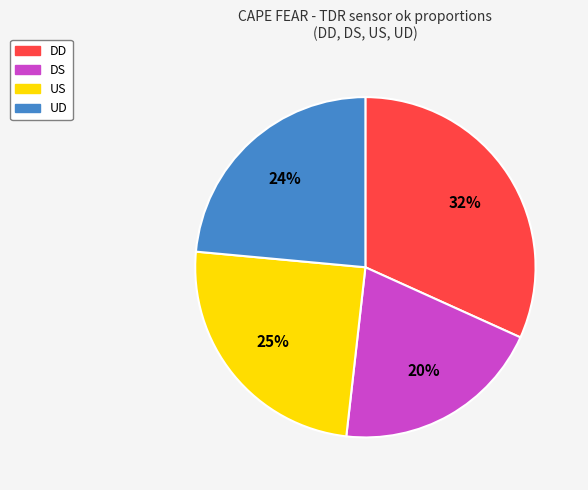

To the nearest percent, what is the combined percentage of US and DD?

56%